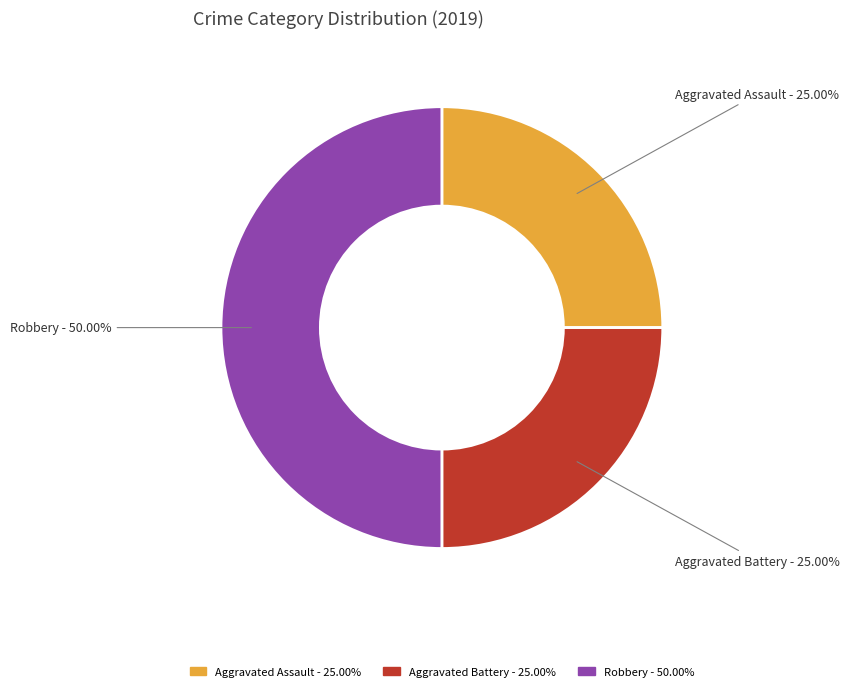

Approximately how many times larger is the value at Aggravated Assault compared to Aggravated Battery?

1.0